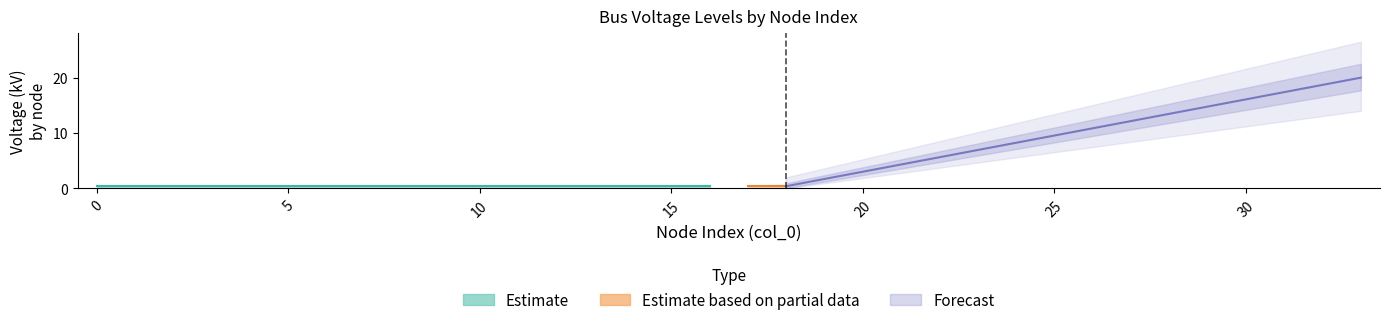

True or false: LV nodes upper has more than 2 interior local peaks.

False